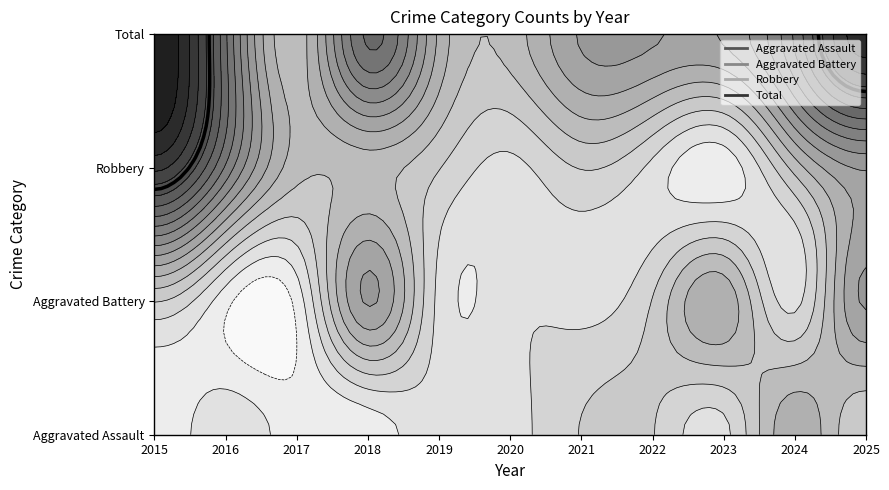

The value of Total at 2024 is 13. True or false?

False